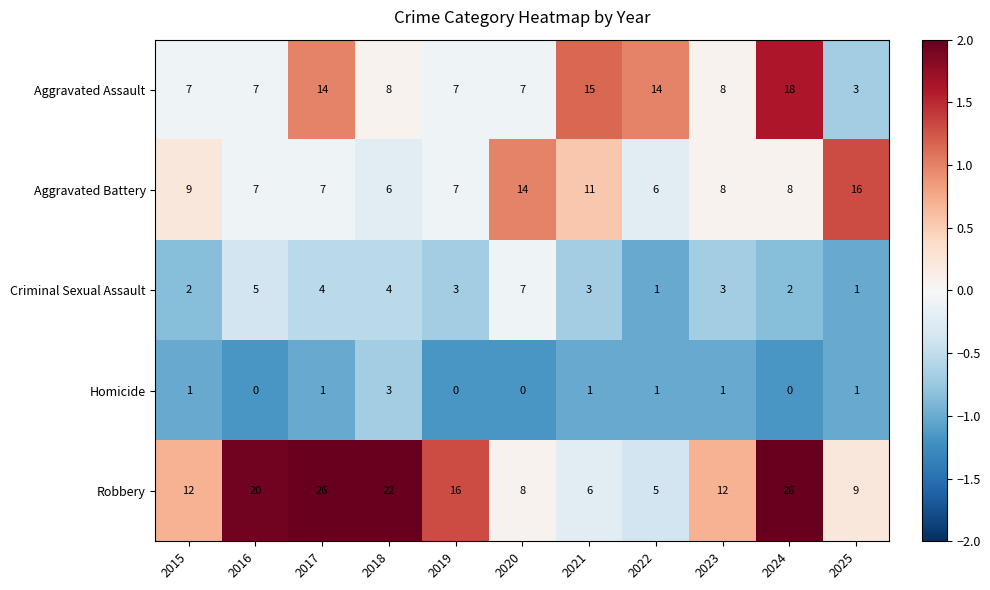

What is the highest value of the Homicide series?

3